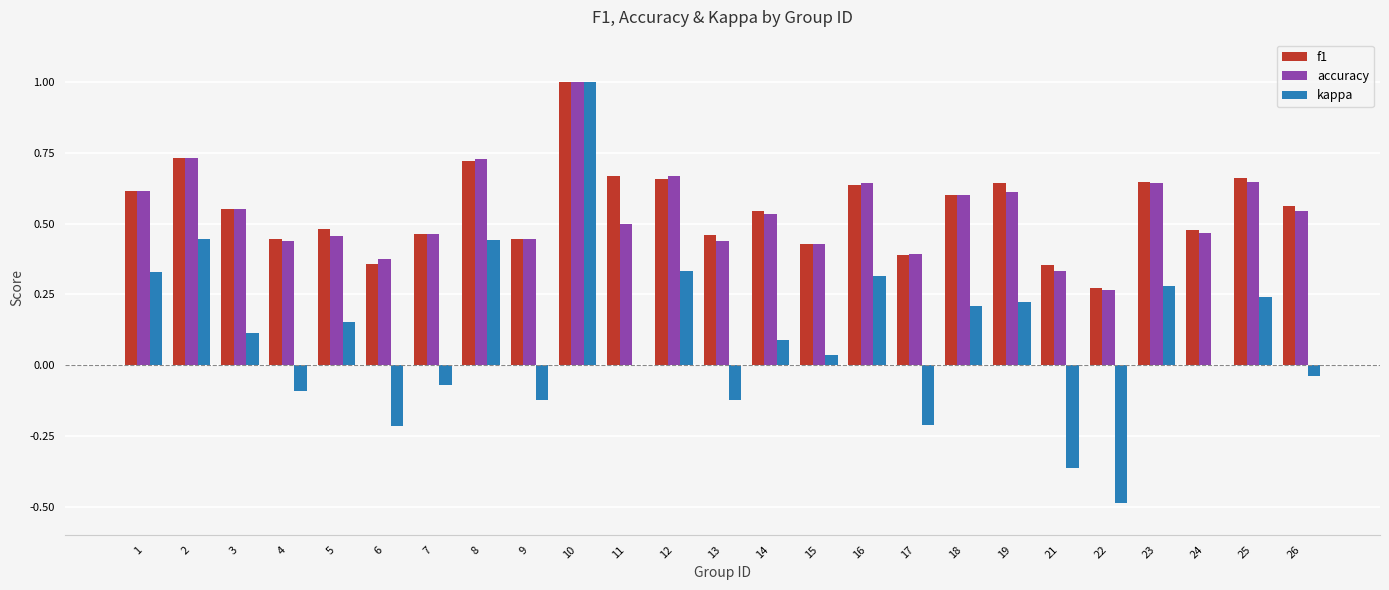

How many f1 values are between 0 and 1?

25